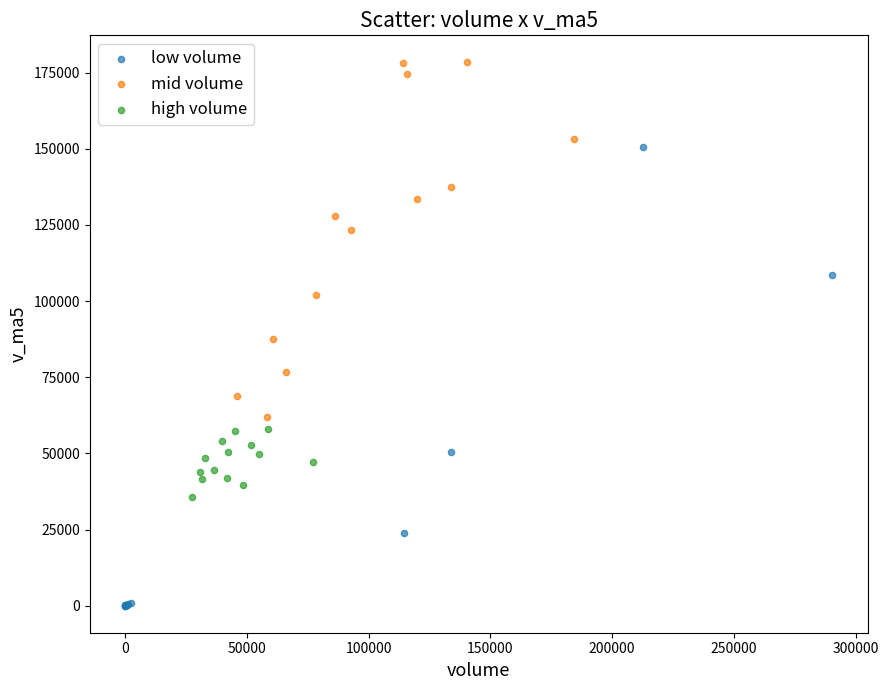

Which series contains the lowest Y value?

low volume